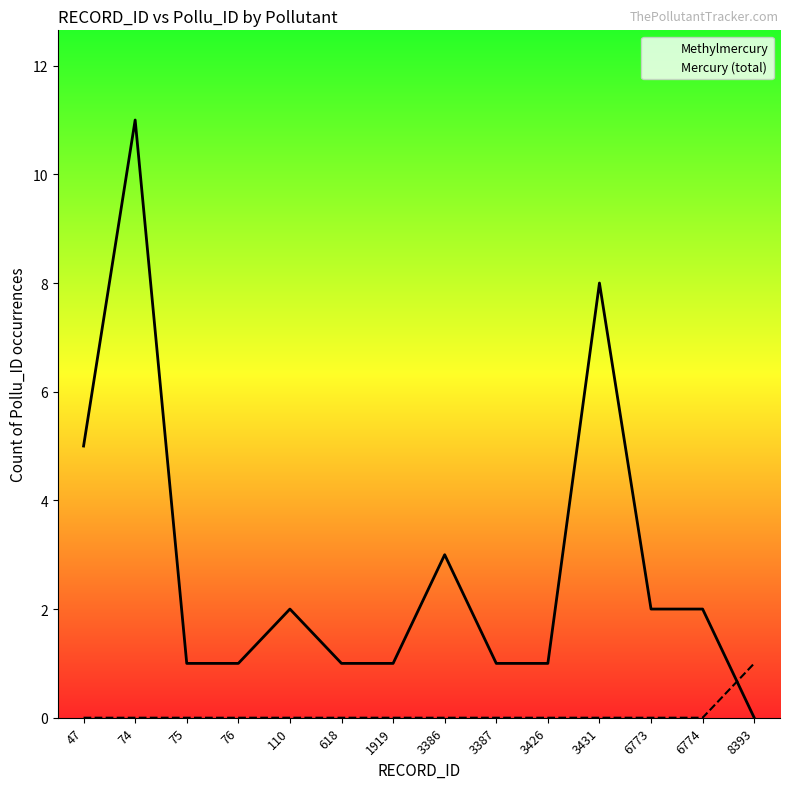

Which series has the largest range (max minus min)?

Methylmercury